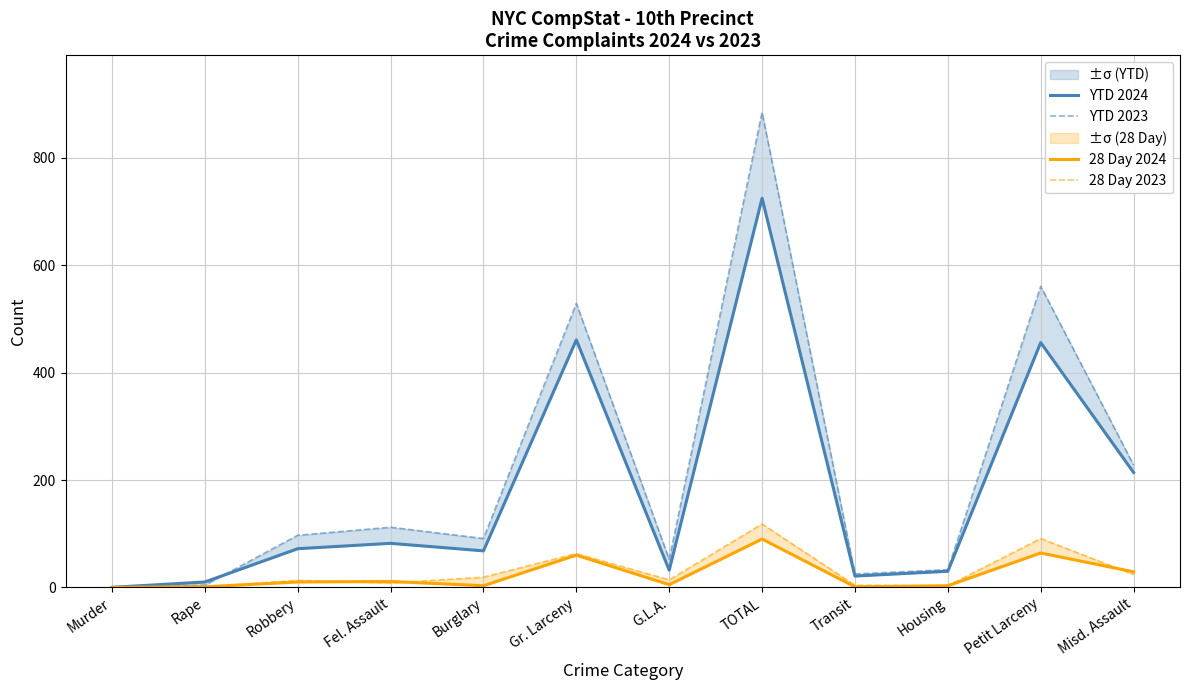

True or false: 28 Day 2023 has a value of 4 at G.L.A..

False